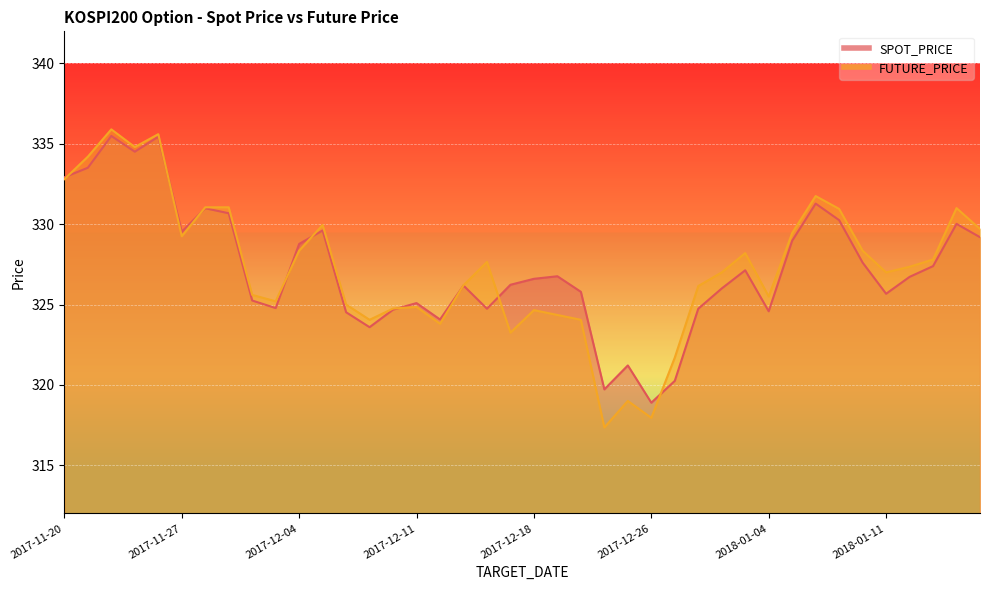

Reading right to left, what are all the values shown in this chart?

SPOT_PRICE: 329.2	330.0	327.4	326.7	325.7	327.6	330.2	331.3	329.0	324.6	327.1	326.0	324.7	320.2	318.9	321.2	319.7	325.8	326.8	326.6	326.2	324.7	326.2	324.1	325.1	324.7	323.6	324.5	329.6	328.8	324.8	325.2	330.7	331.0	329.5	335.4	334.5	335.5	333.5	332.9
FUTURE_PRICE: 329.7	331.0	327.8	327.4	327.0	328.4	330.9	331.8	329.4	325.5	328.2	327.0	326.1	321.7	317.9	319.0	317.4	324.1	324.4	324.6	323.2	327.6	326.2	323.8	324.9	324.8	324.1	325.0	329.9	328.4	325.2	325.6	331.1	331.1	329.2	335.6	334.8	335.9	334.2	332.8